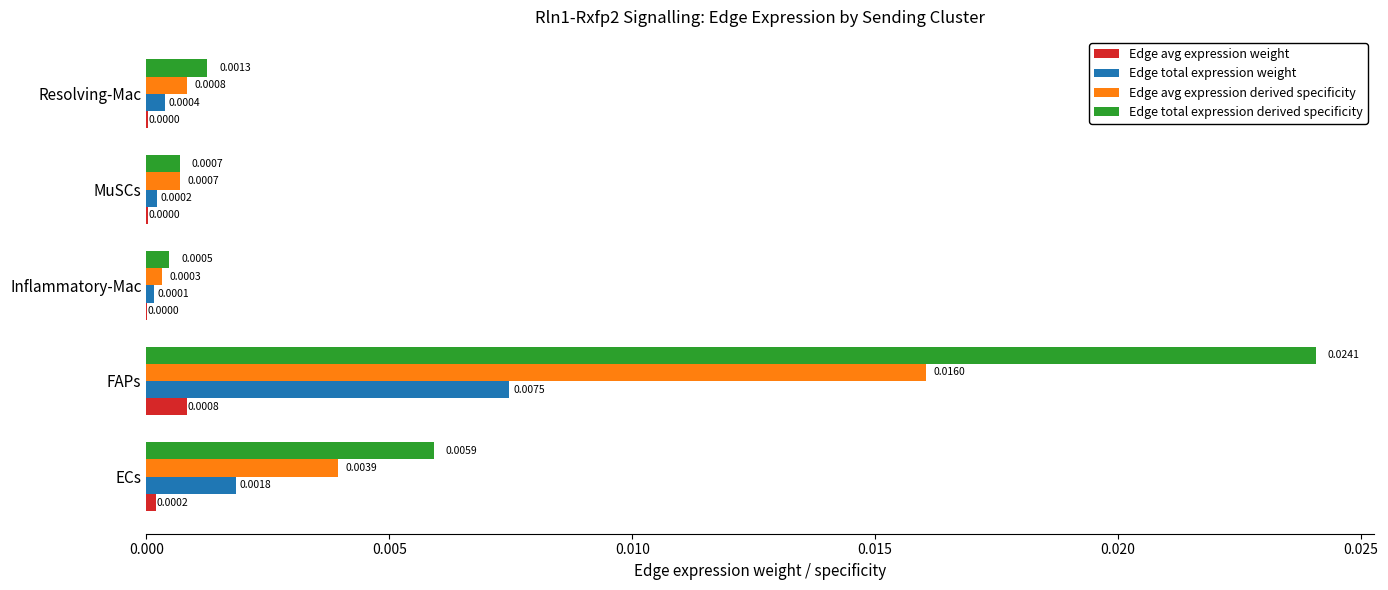

Which series changed the most between FAPs and Resolving-Mac?

Edge total expression derived specificity